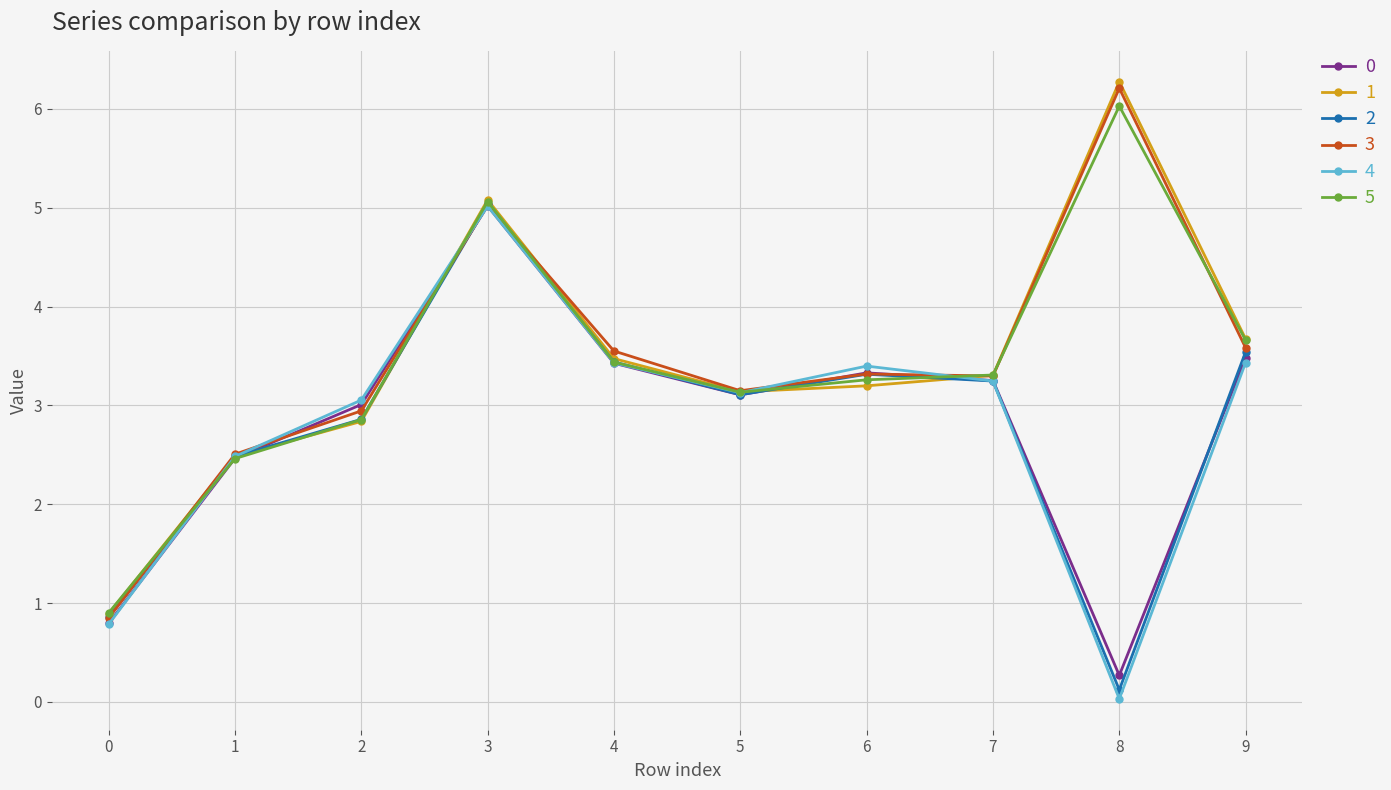

After their last crossing, which series has the higher values: 1 or 4?

1